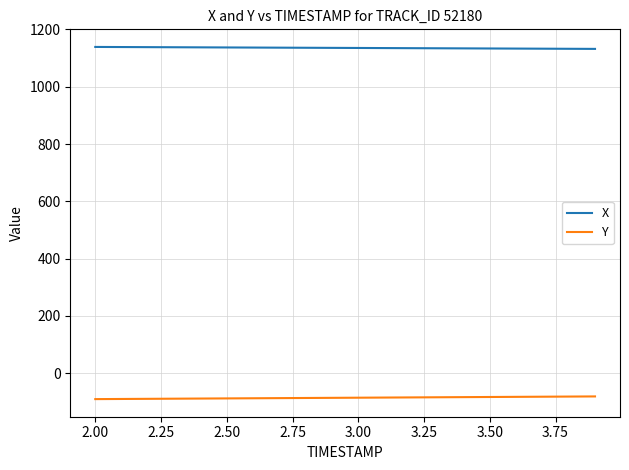

Rank the series by their average value, from highest to lowest.

X, Y